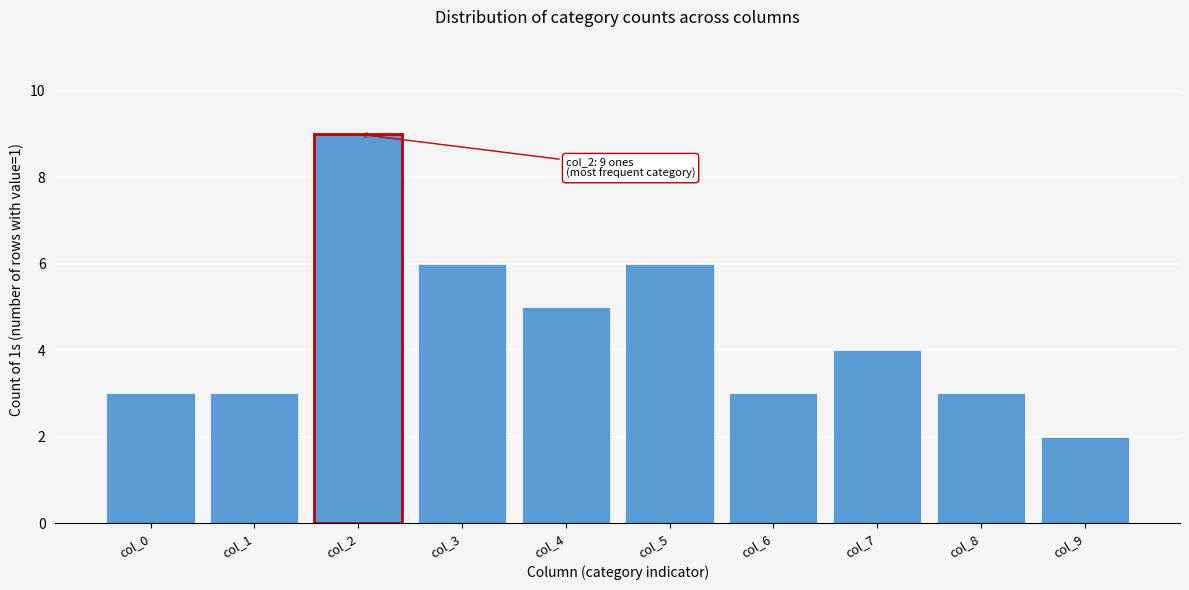

Reading left to right, what are all the values shown in this chart?

3	3	9	6	5	6	3	4	3	2